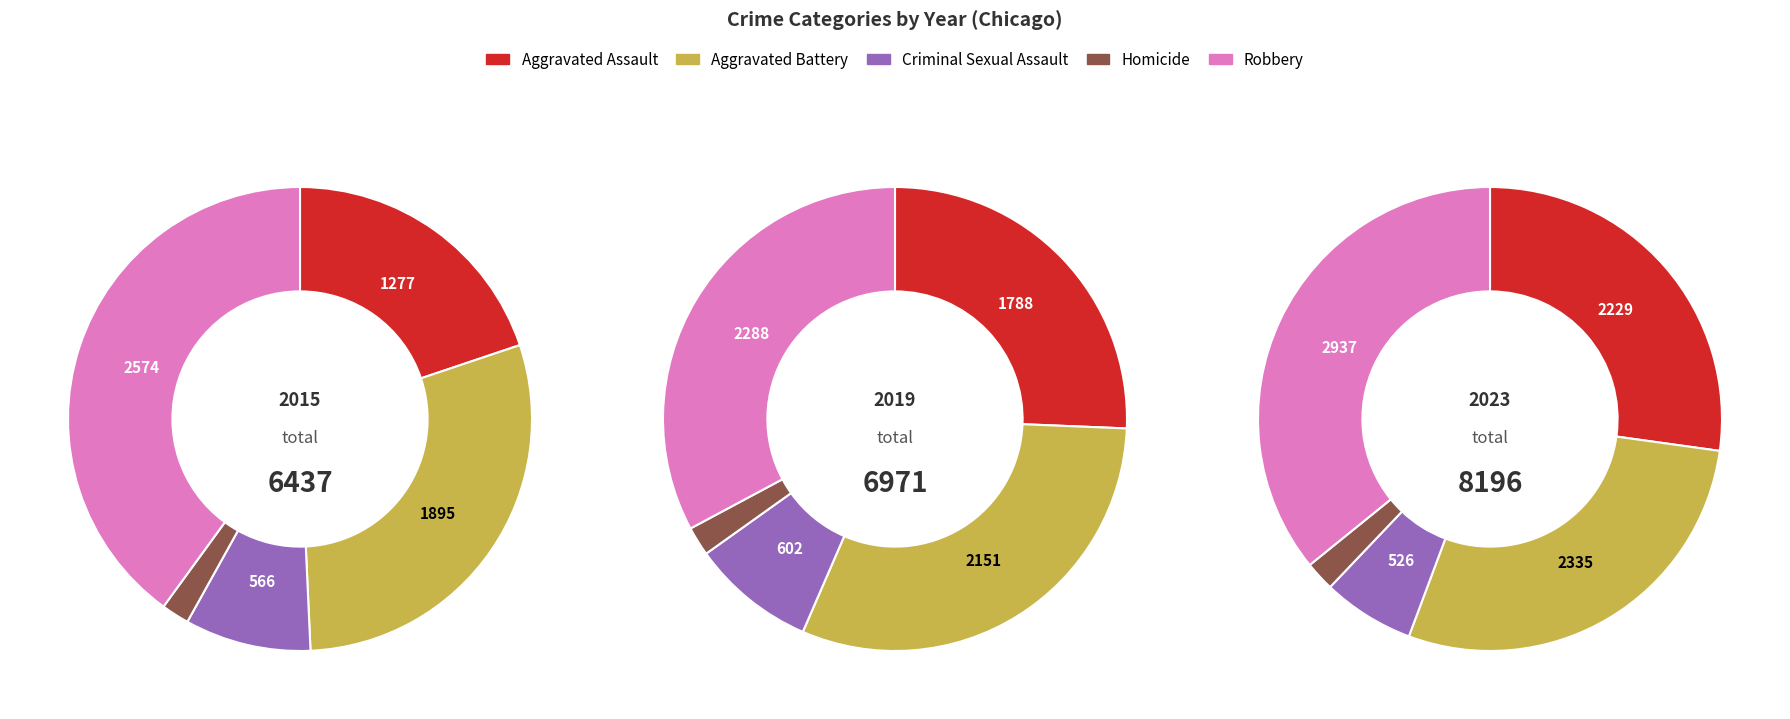

Which category has the biggest portion of the pie?

Robbery